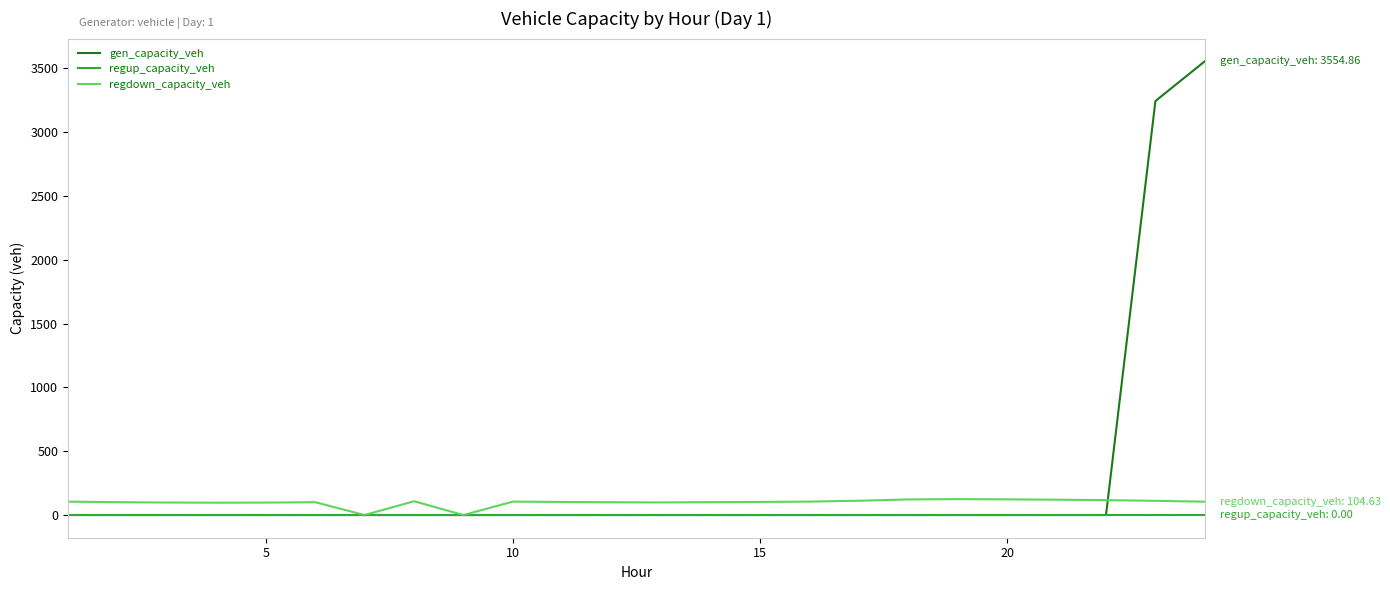

Which series has the largest total across all categories?

gen_capacity_veh